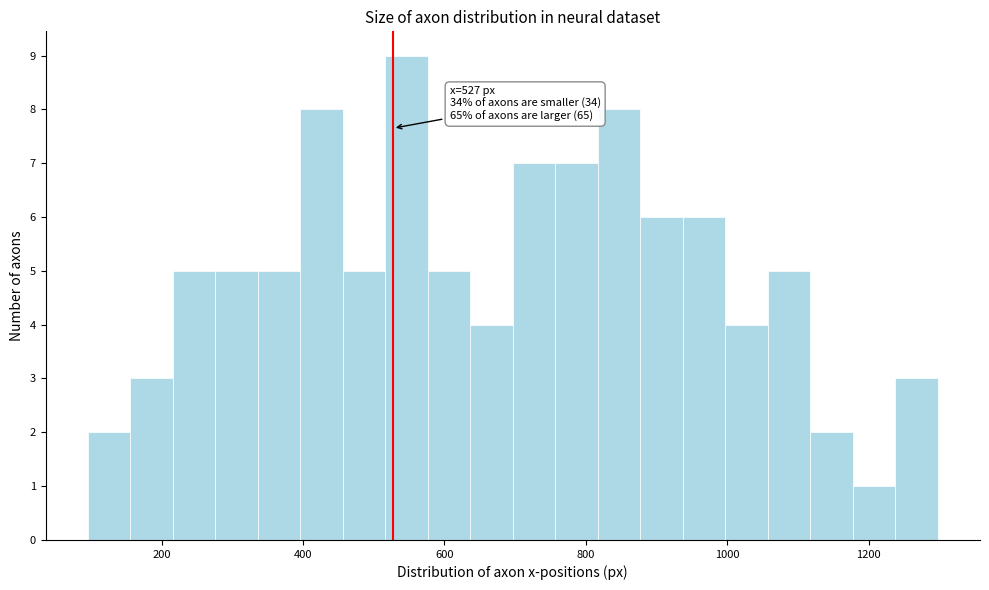

Read against the x-axis, roughly where is the centre of the tallest bar?

540